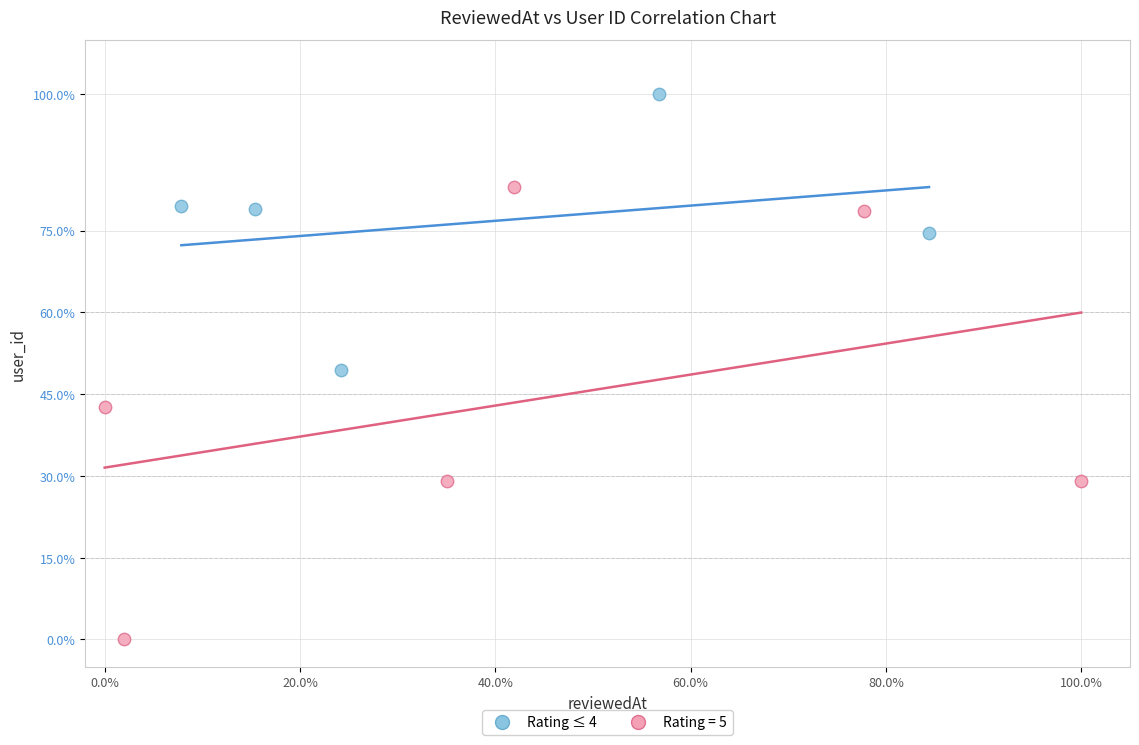

Which series reaches the minimum Y coordinate?

Rating = 5